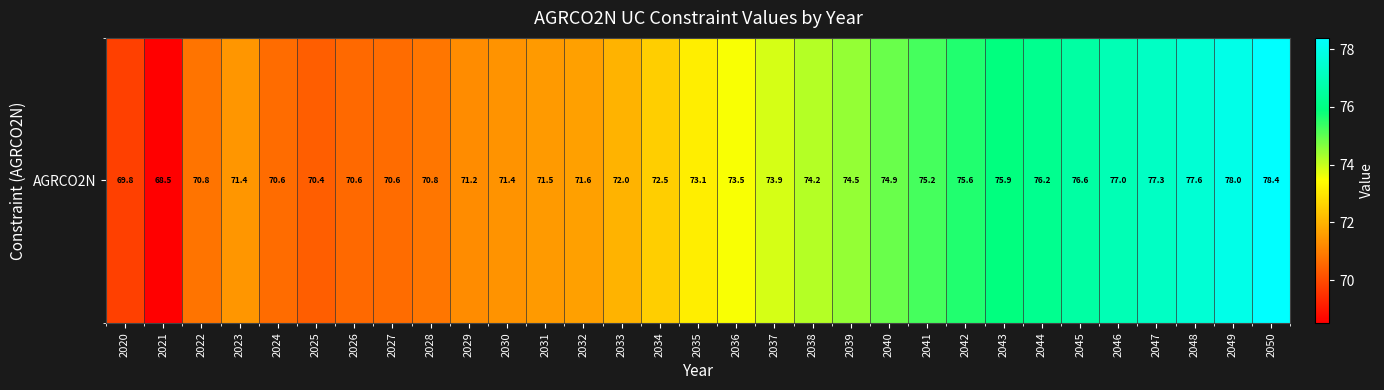

What is the approximate value at 2035?

73.1